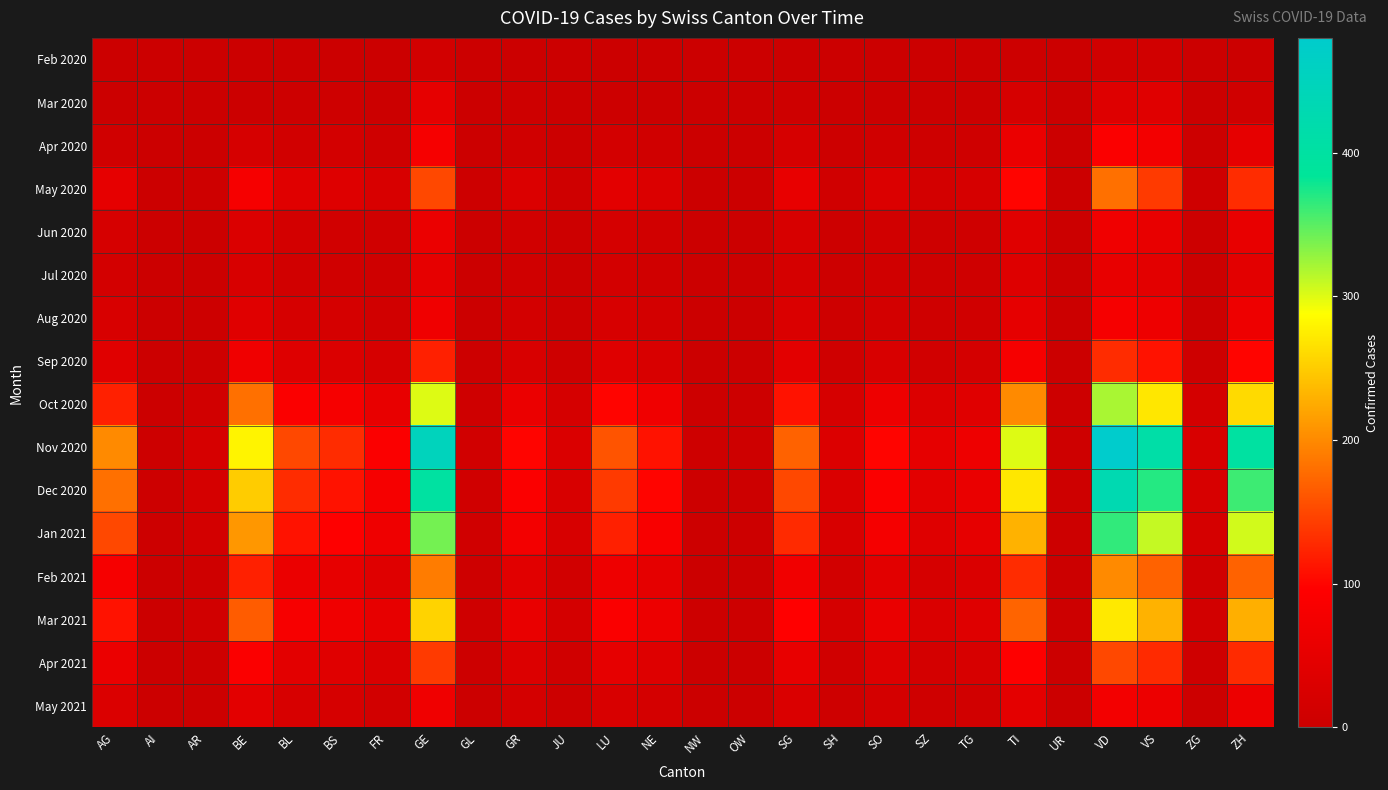

Which has a higher value, GE or SG?

GE